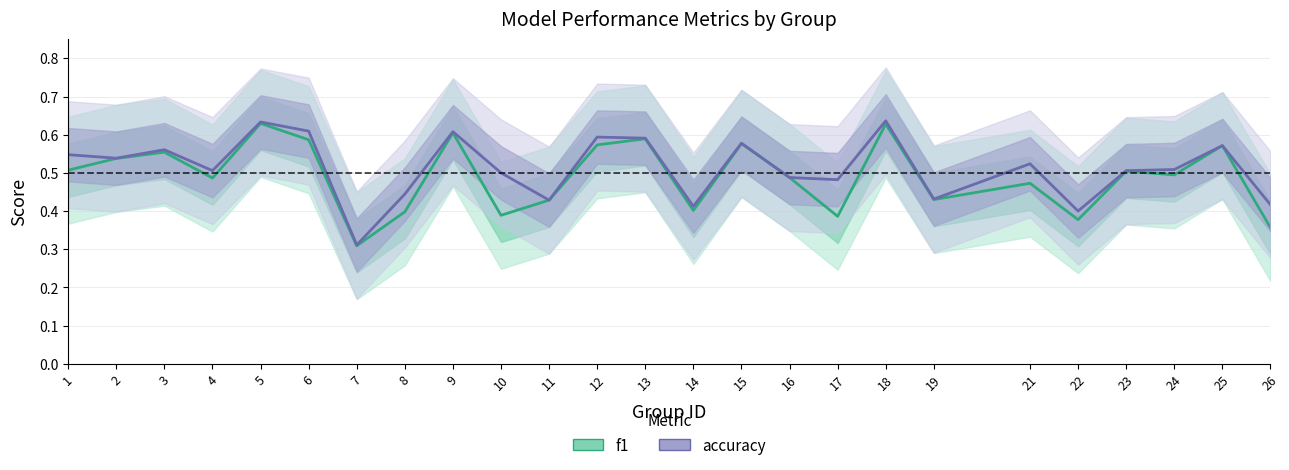

In accuracy, how many points are higher than both neighbors (excluding endpoints)?

8